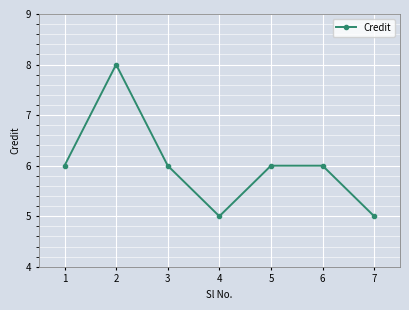

What is the change in value from 2 to 3?

-2